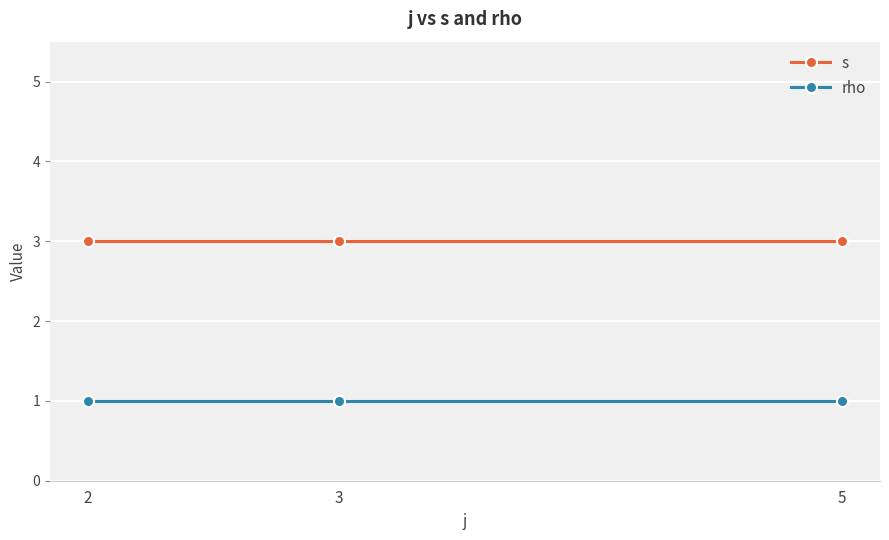

How many lines are shown in the chart?

2